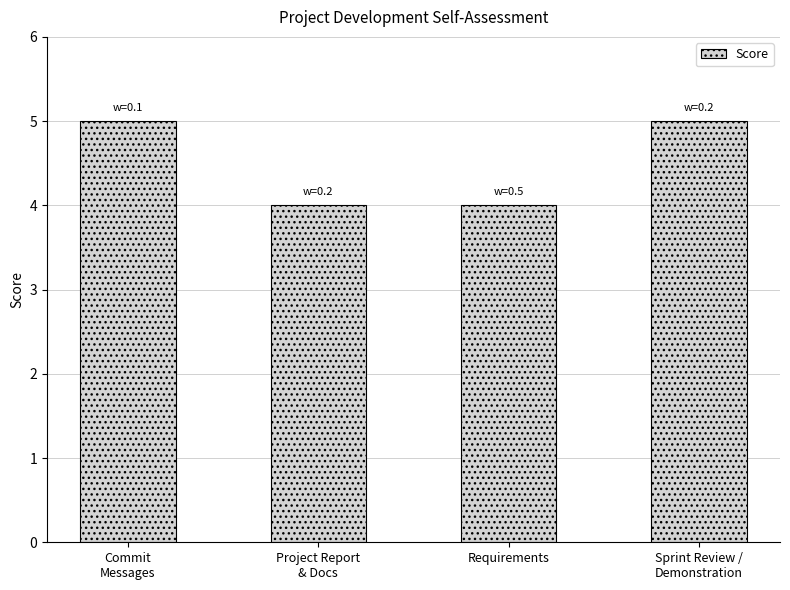

Is it true that the value at Requirements is 2?

False